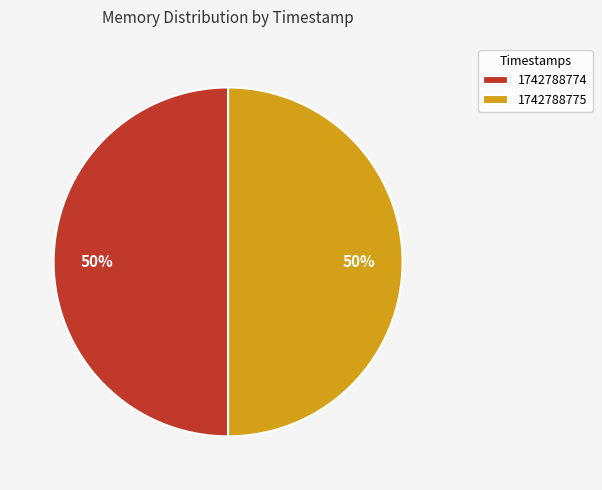

To the nearest percent, what is the difference between the largest and smallest slice percentages?

0%